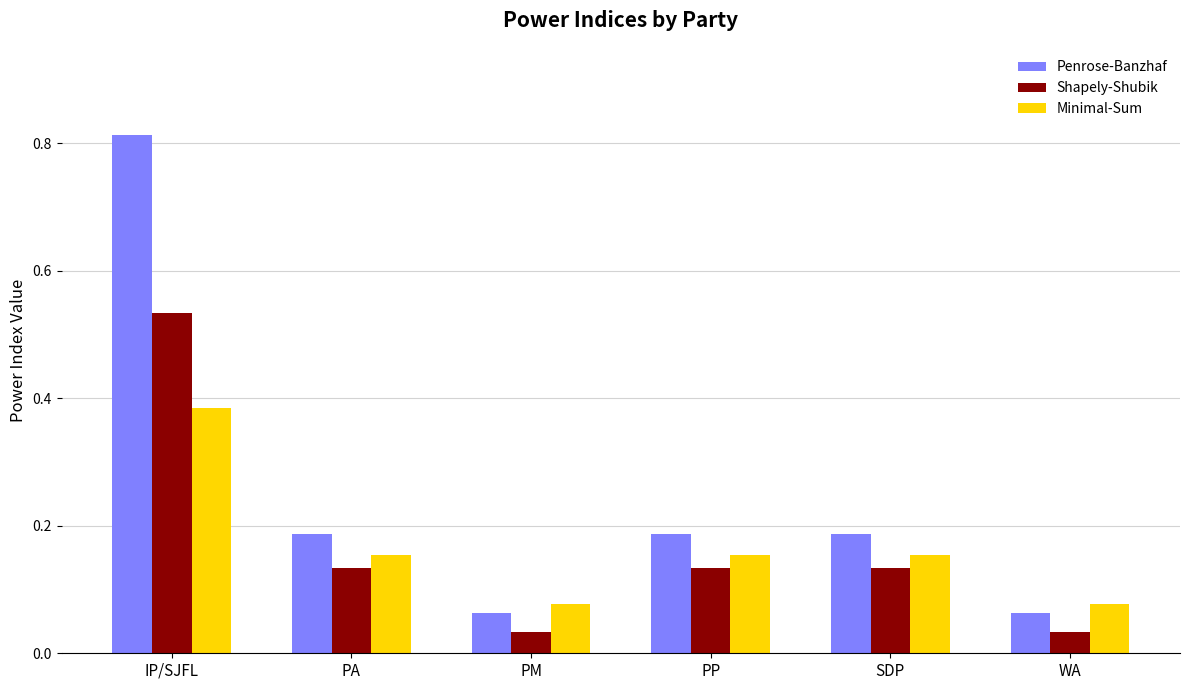

How many bars are there in each group?

3